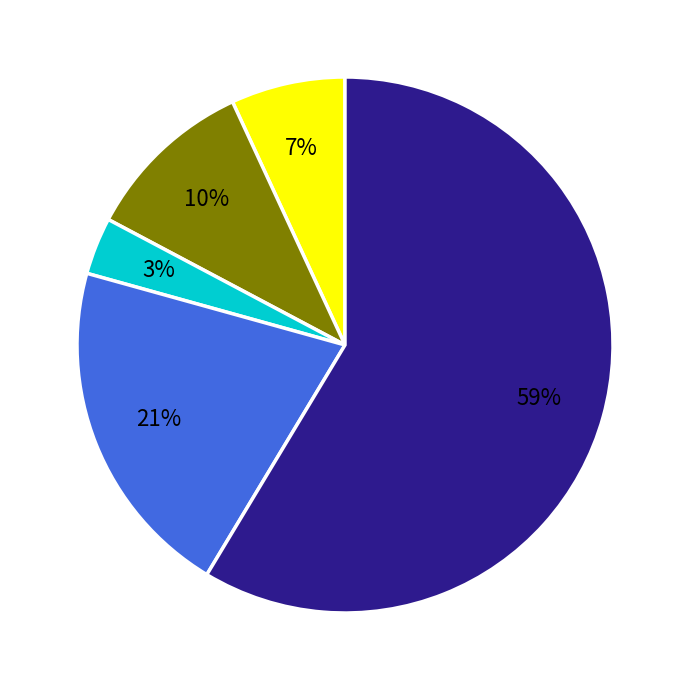

To the nearest percent, what is the average slice percentage?

20%